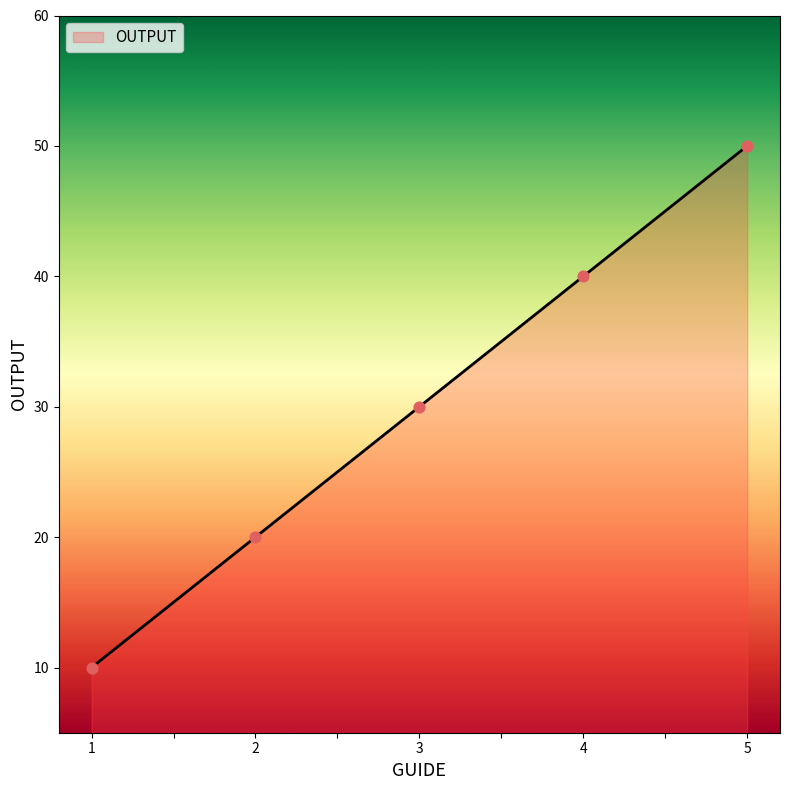

Which has a higher value, 5 or 2?

5